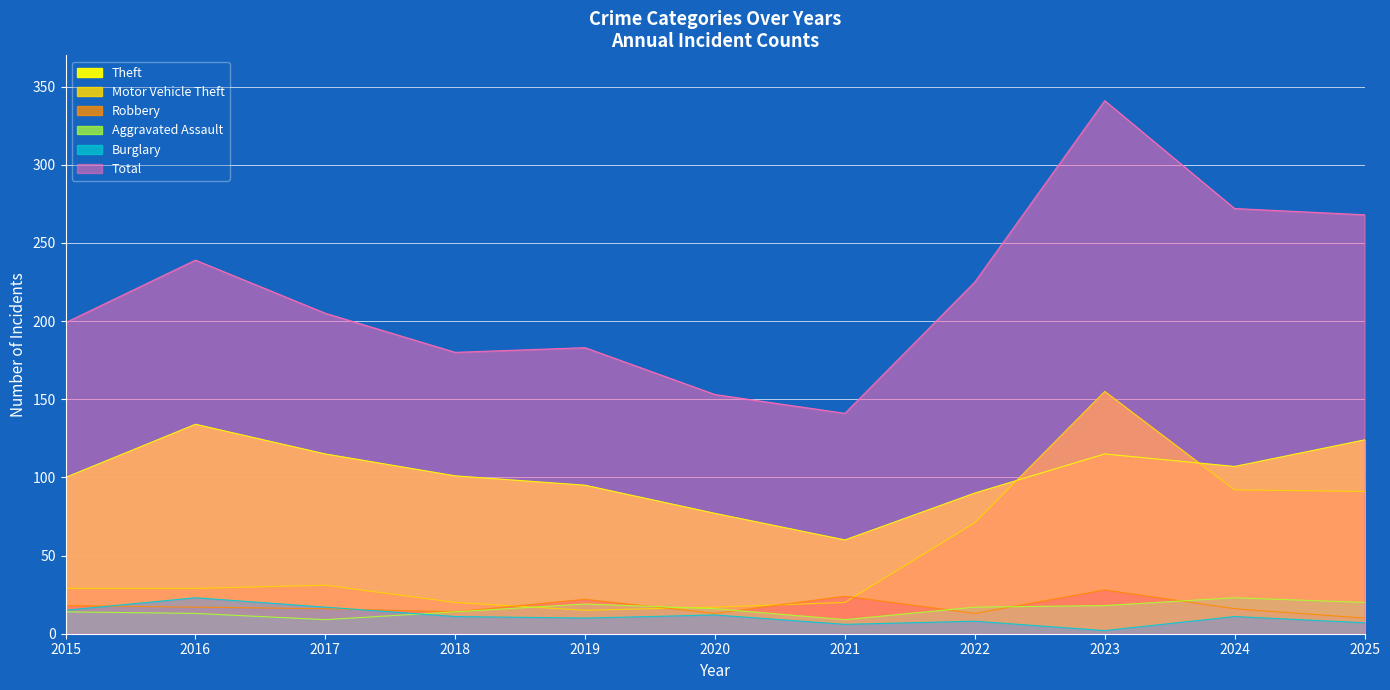

Which series has the largest total across all categories?

Total